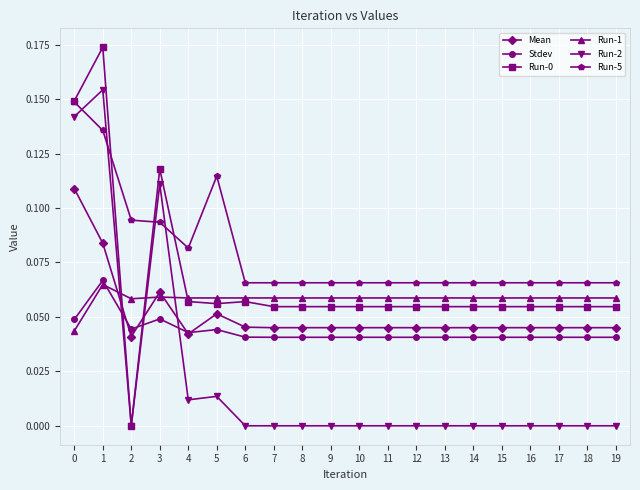

Is it true that Stdev equals 0.0 at 13?

True